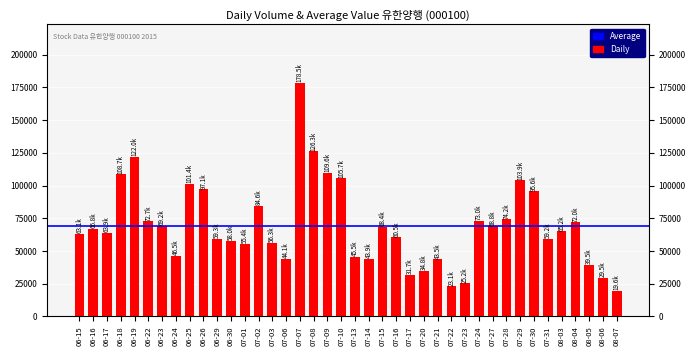

What is the label of the 9th bar from the right?

07-28